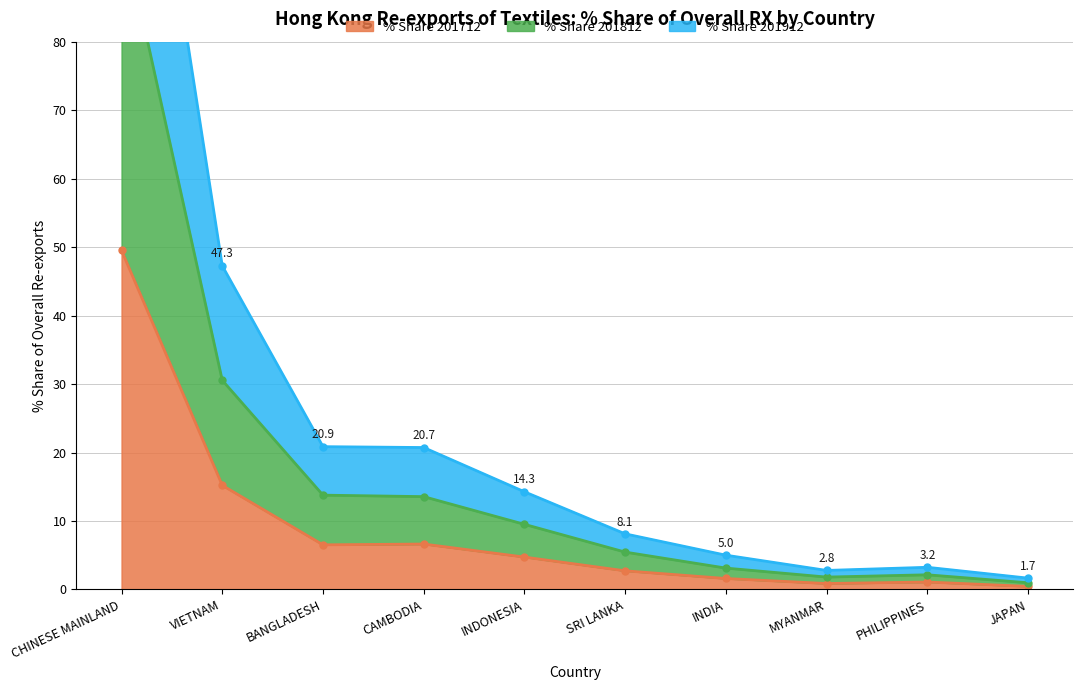

True or false: % Share 201812 has more than 2 interior local peaks.

False